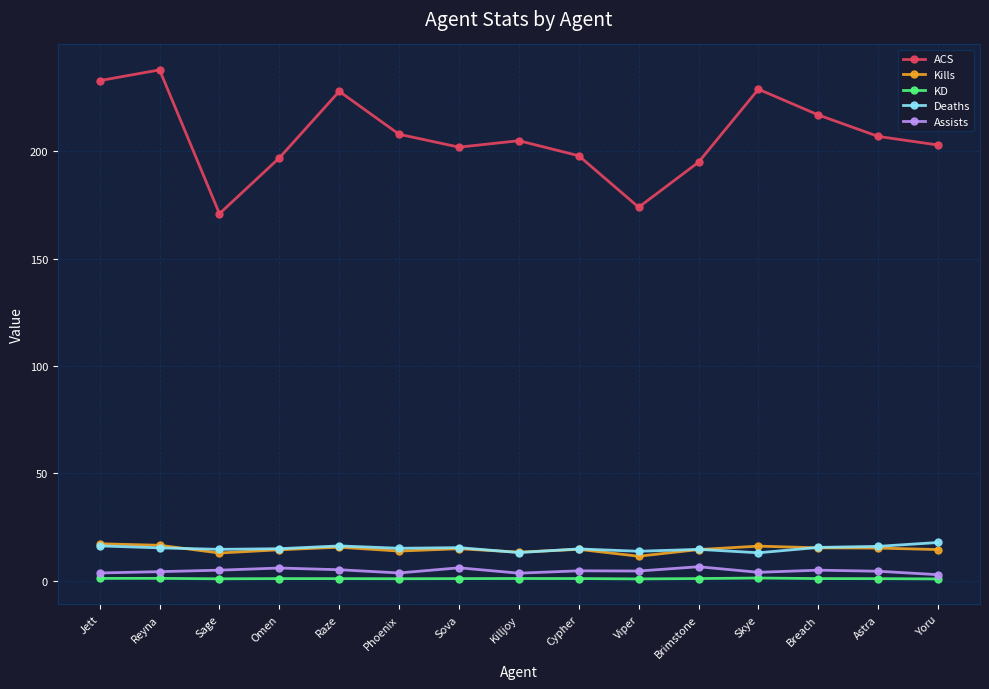

Which series has the largest total across all categories?

ACS